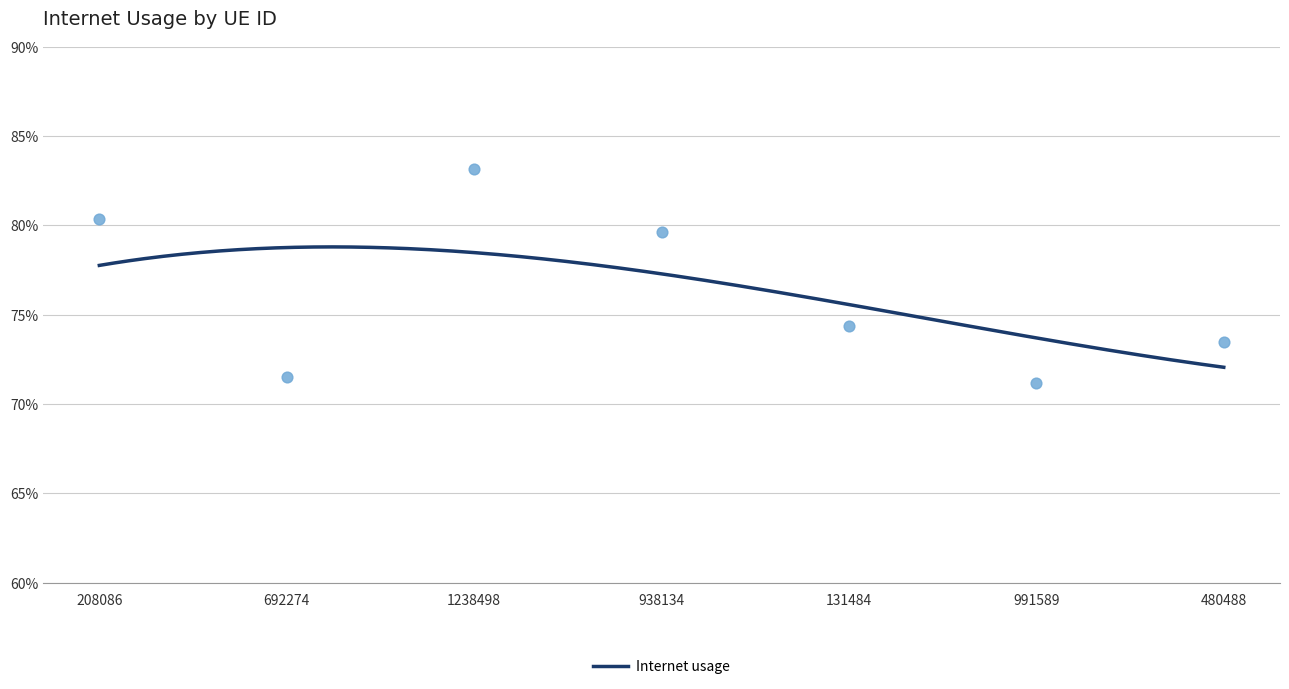

Which has a higher value, 1238498 or 208086?

1238498